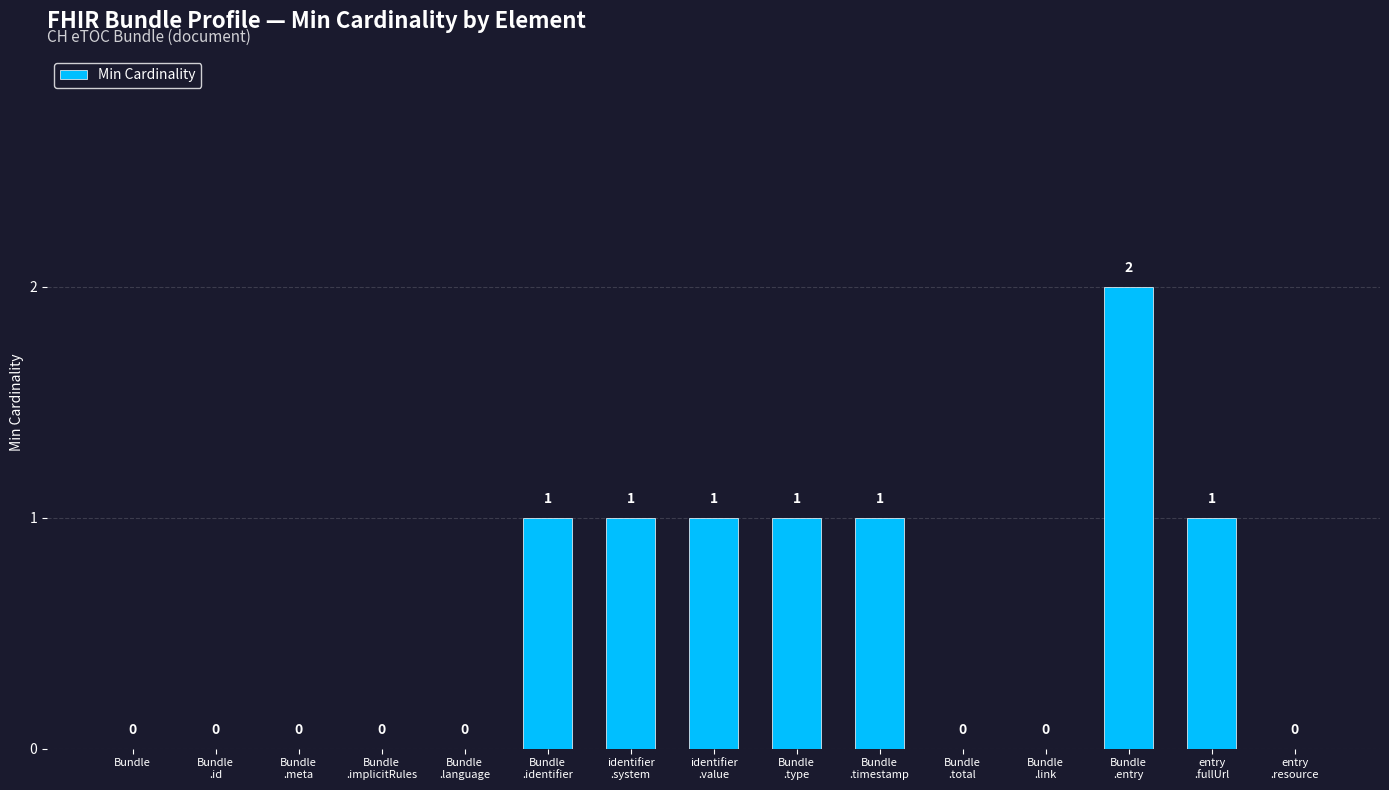

What is the sum of all values?

8